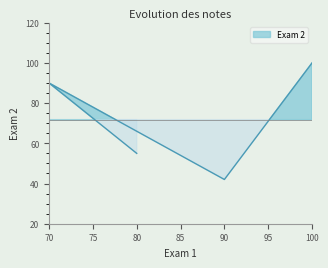

Reading left to right, transcribe all the data shown in this chart.

80=55	70=90	90=42	100=100